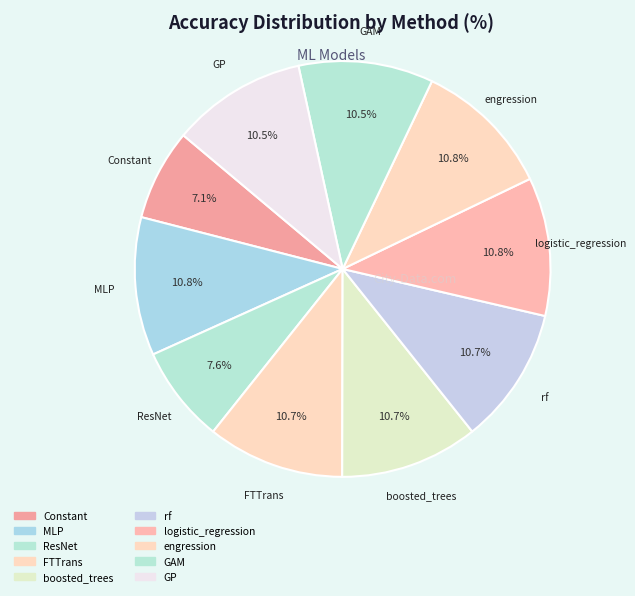

Is there any slice that represents more than half of the pie?

No